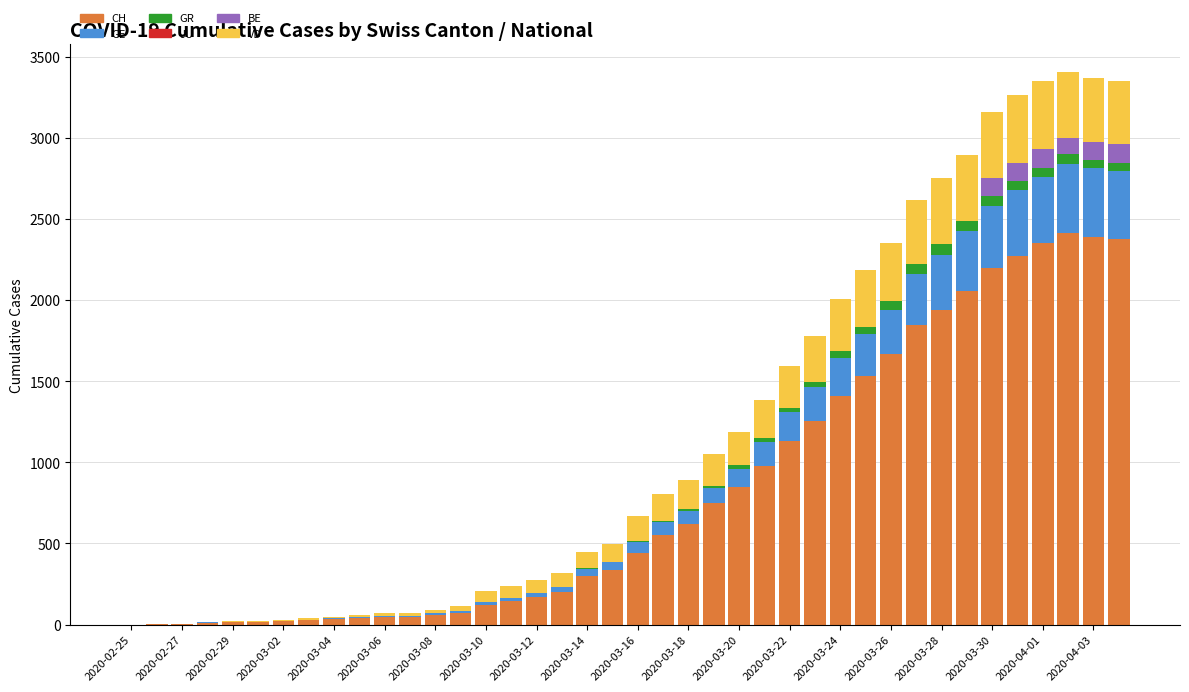

What is the maximum value for CH?

2413